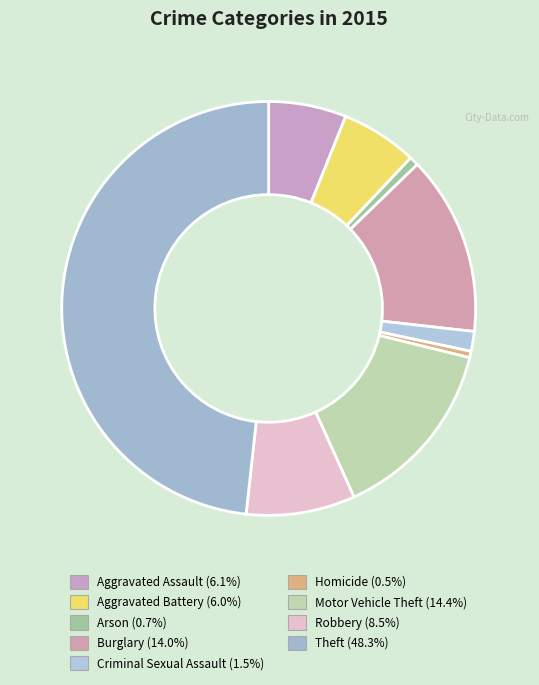

True or false: Aggravated Assault accounts for 6% of the total.

True